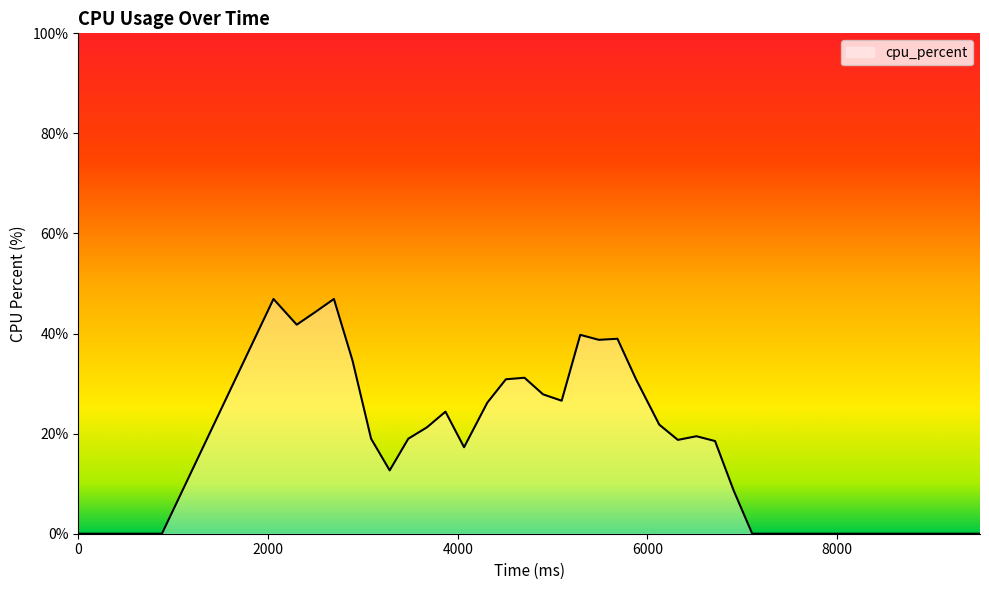

What is the greatest value displayed?

46.9